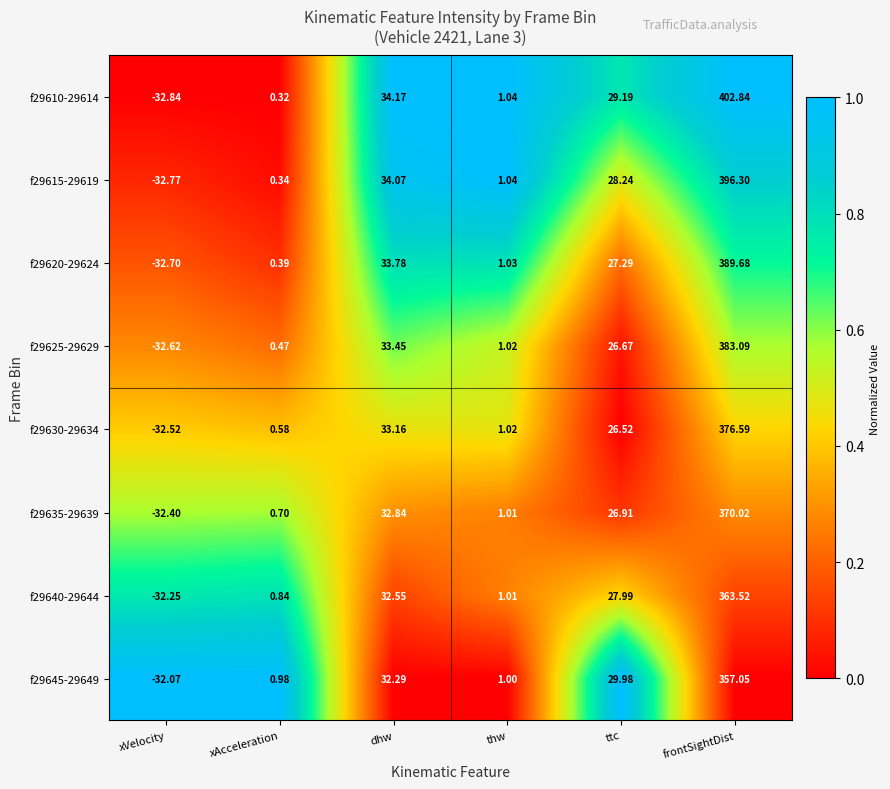

What is the difference between the highest and lowest values at xAcceleration?

0.7